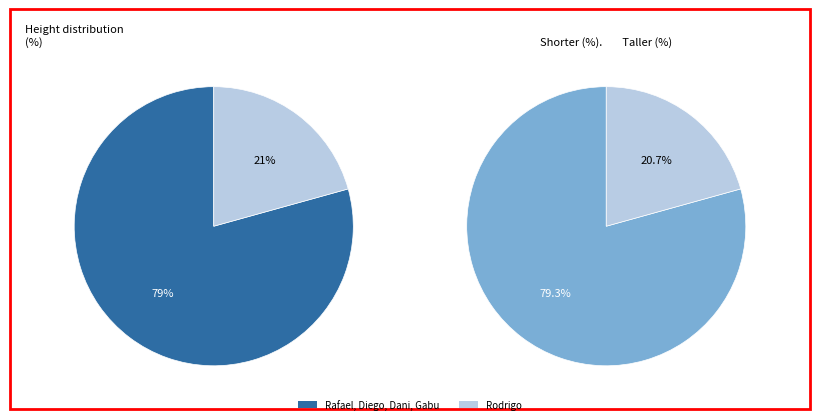

The Diego slice represents 35% of the pie. True or false?

False